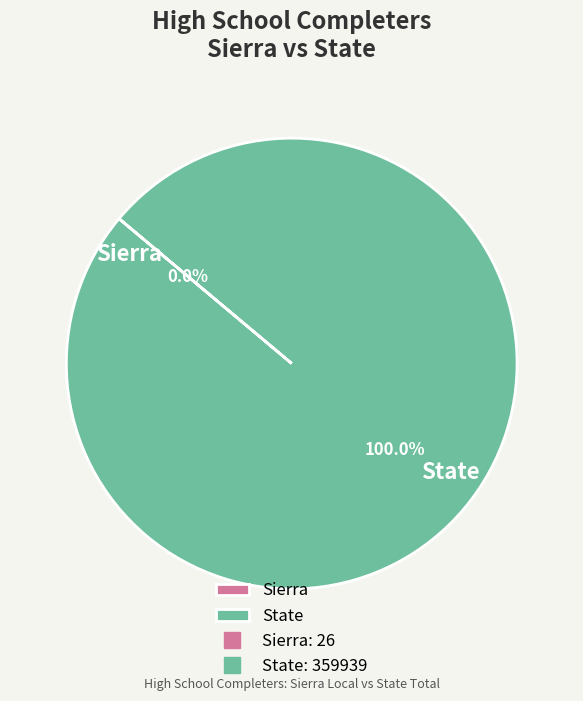

Is it true that State is 91% of the pie?

False